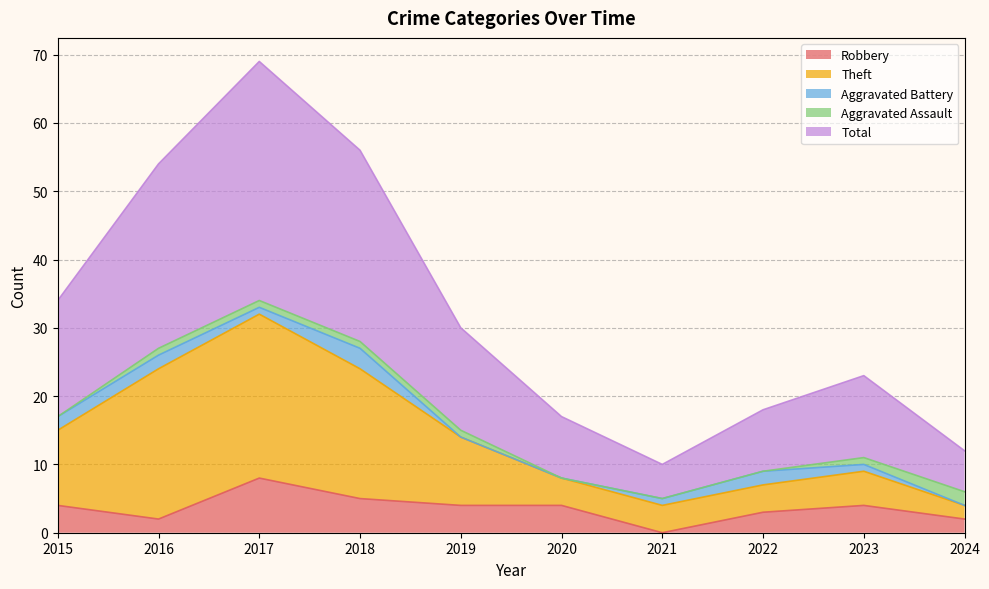

What is the value of the Robbery point at the 6th from the left?

4